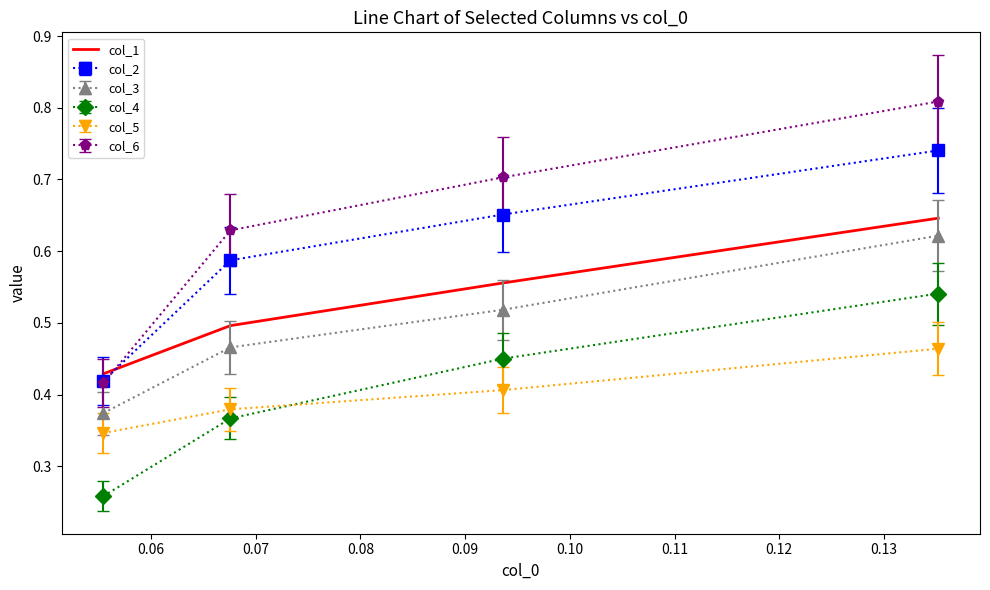

Which series has the largest range (max minus min)?

col_6